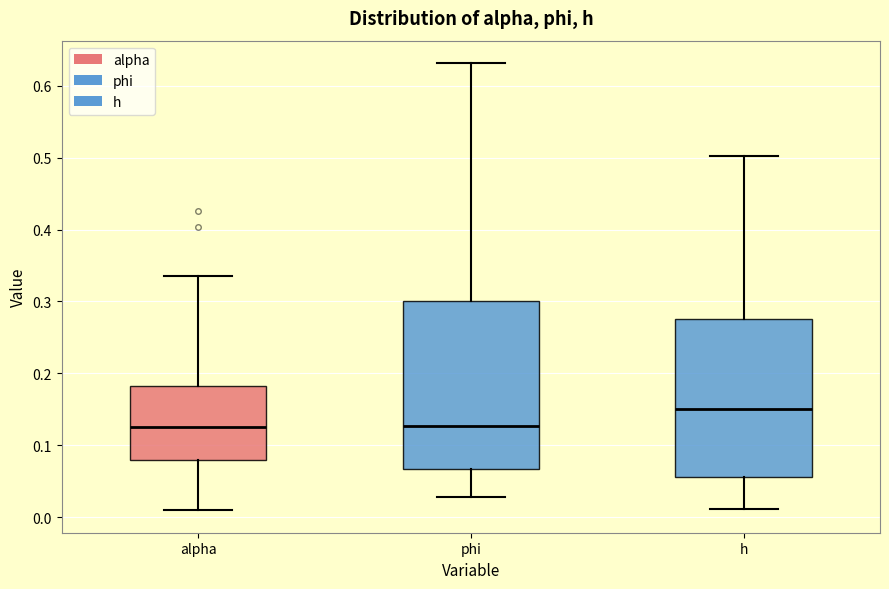

Where does the upper whisker of the box for alpha end on the y-axis? The values are not printed on the chart, so give them approximately, as read against the axis.

0.34